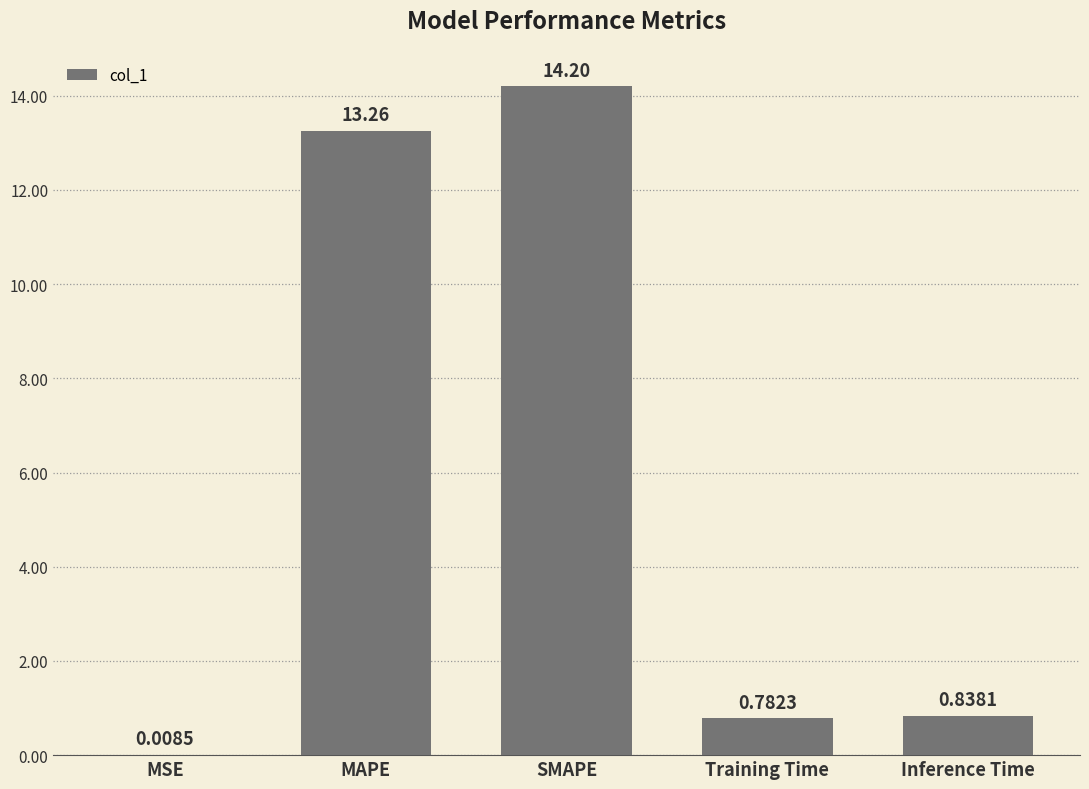

What is the sum of the values at Inference Time and SMAPE?

15.0